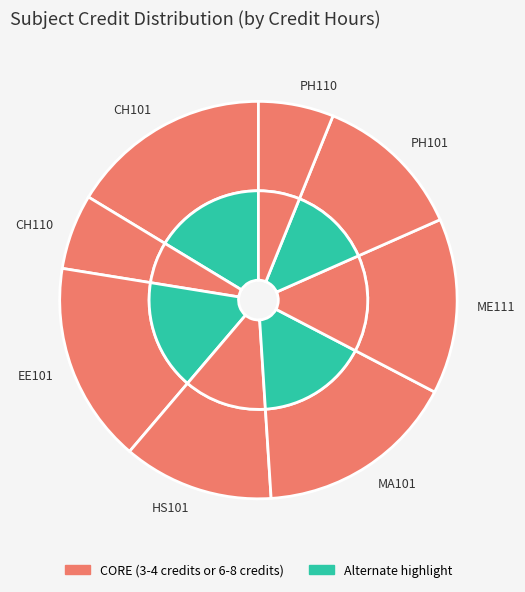

The PH110 slice represents 6% of the pie. True or false?

True